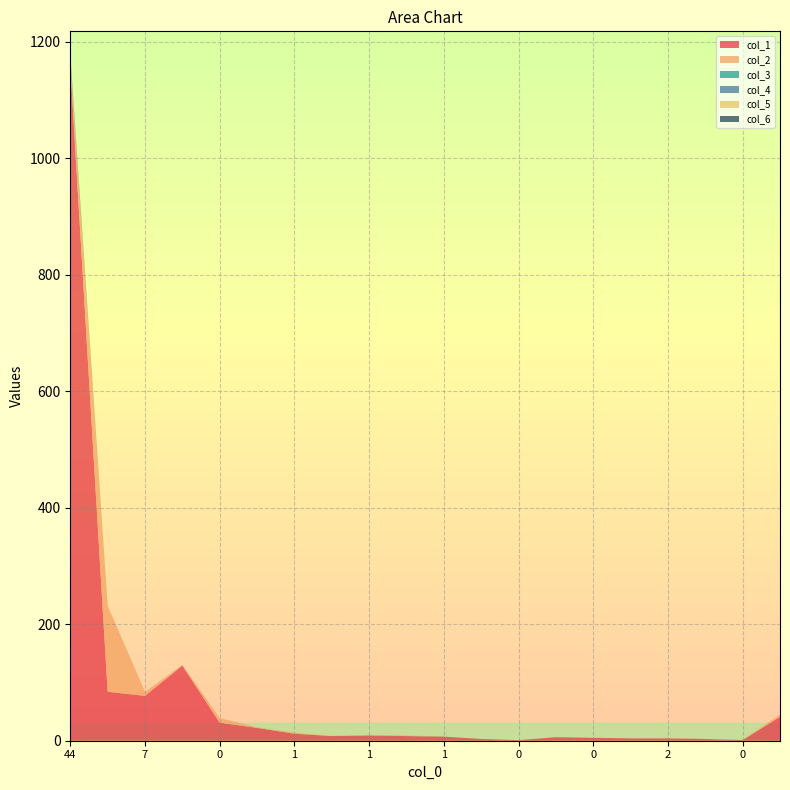

Reading left to right, what are all the values shown in this chart?

col_1: 44=1160	15=84	7=77	4=129	0=31	1=22	1=12	0=8	1=9	1=8	1=7	1=3	0=1	0=6	0=5	0=4	2=4	1=3	0=1	4=41
col_2: 44=9	15=148	7=7	4=1	0=8	1=1	1=2	0=0	1=1	1=1	1=0	1=0	0=0	0=0	0=0	0=0	2=1	1=0	0=1	4=4
col_3: 44=5	15=0	7=0	4=0	0=0	1=0	1=0	0=0	1=0	1=0	1=0	1=0	0=0	0=0	0=0	0=0	2=0	1=0	0=0	4=0
col_4: 44=1	15=0	7=0	4=0	0=0	1=0	1=0	0=0	1=0	1=0	1=0	1=0	0=0	0=0	0=0	0=0	2=0	1=0	0=0	4=0
col_5: 44=0	15=0	7=0	4=0	0=0	1=0	1=0	0=1	1=0	1=0	1=0	1=0	0=0	0=0	0=0	0=0	2=0	1=0	0=0	4=0
col_6: 44=3	15=0	7=0	4=0	0=0	1=0	1=0	0=0	1=0	1=0	1=0	1=0	0=0	0=0	0=0	0=0	2=0	1=0	0=0	4=0